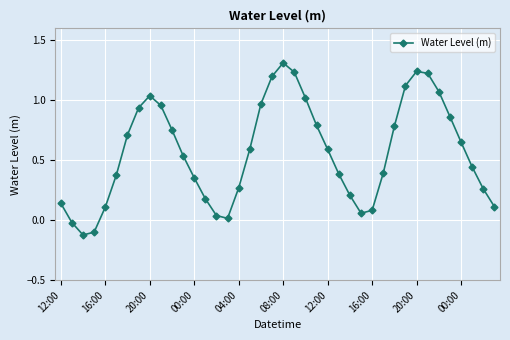

What is the greatest value displayed?

1.3